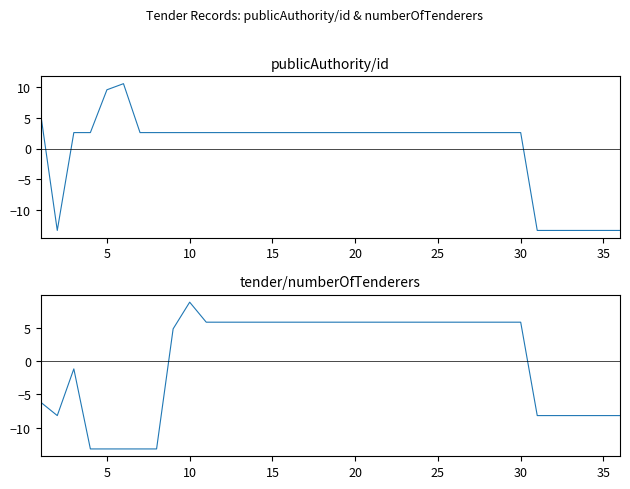

True or false: publicAuthority/id and tender/numberOfTenderers cross at least once.

True